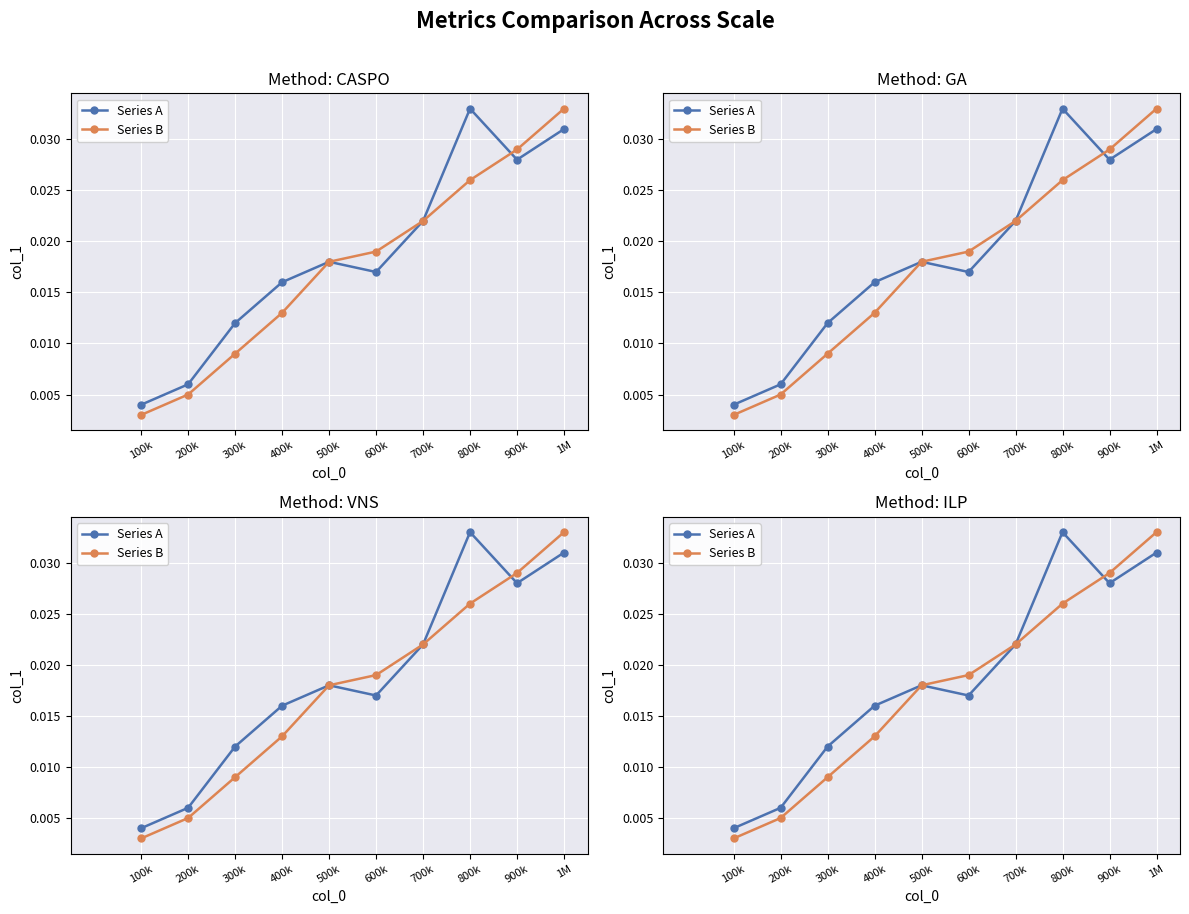

Which series has the largest total across all categories?

Series A